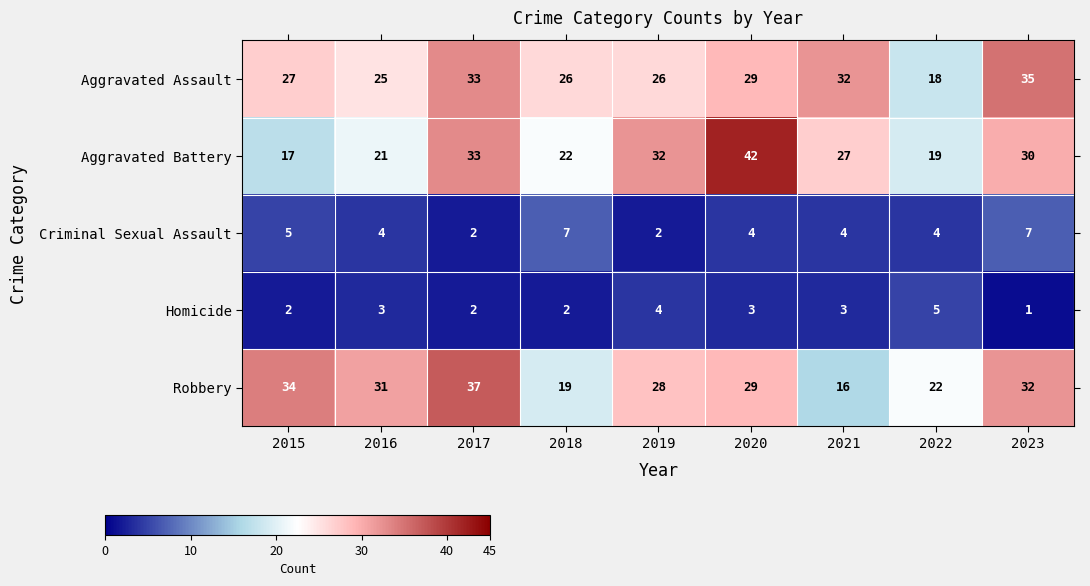

True or false: Robbery has a value of 22 at 2022.

True